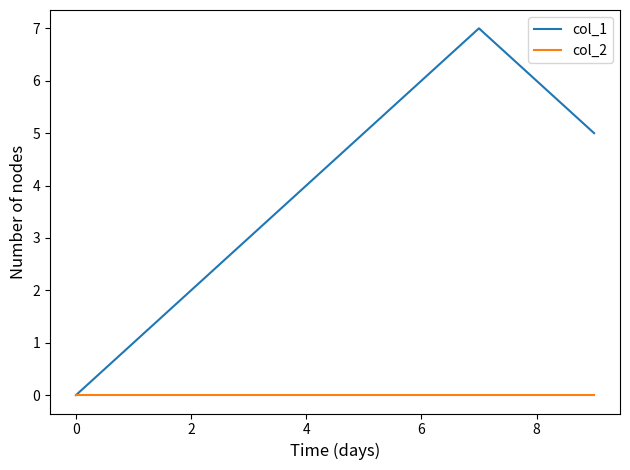

Which series has the largest total across all categories?

col_1